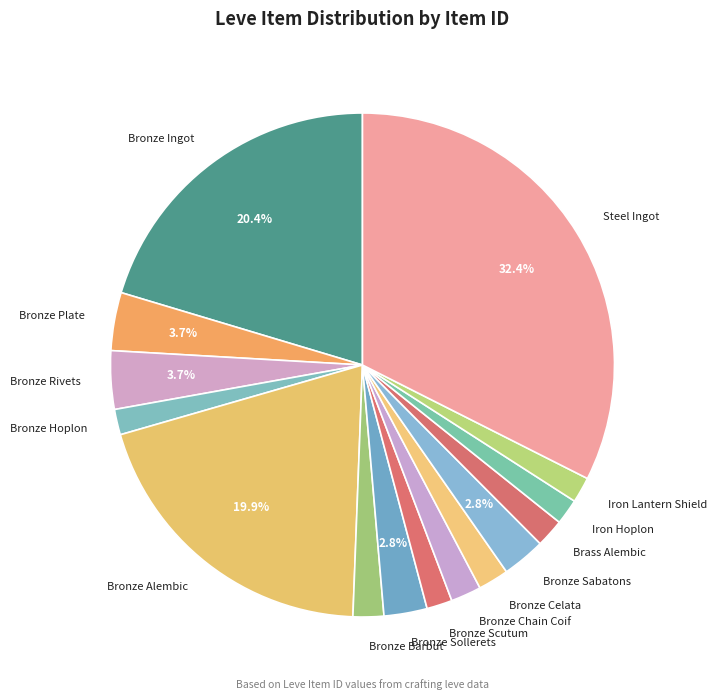

To the nearest percent, what is the combined percentage of Steel Ingot and Bronze Chain Coif?

34%